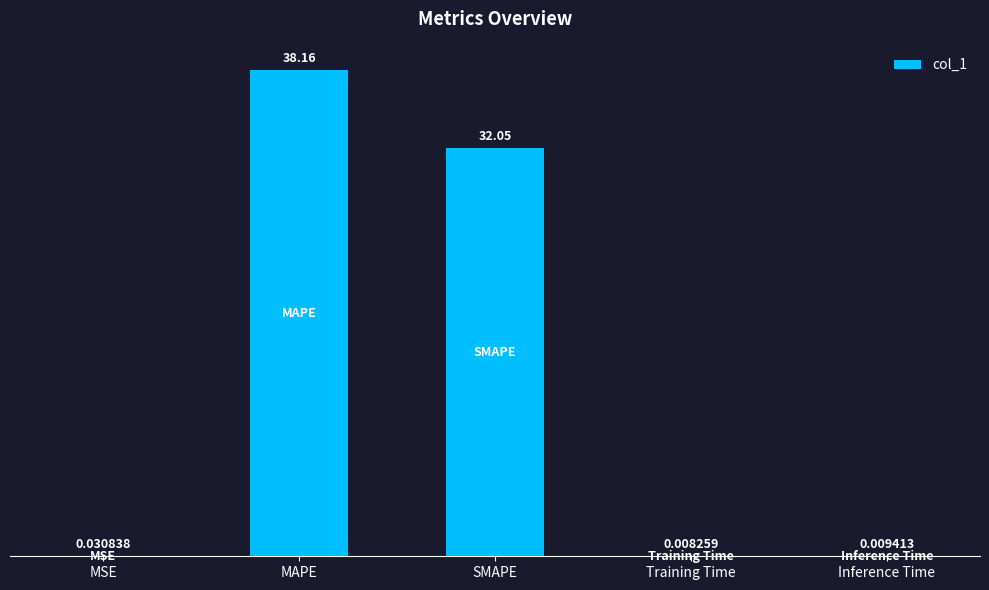

Which category has the highest value across all series?

MAPE